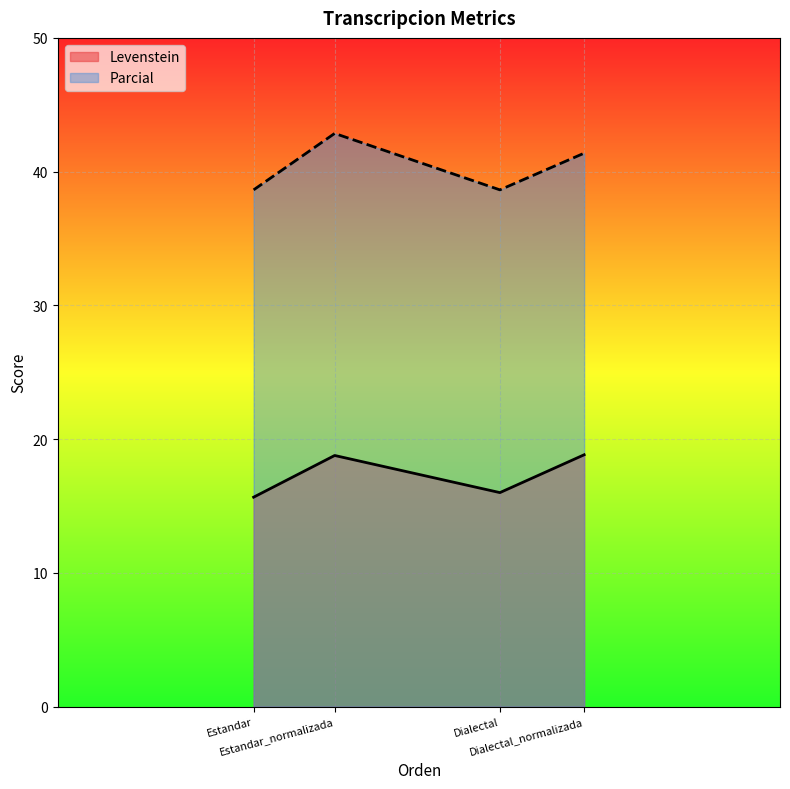

Rank the series by their maximum value, from lowest to highest.

Levenstein, Parcial